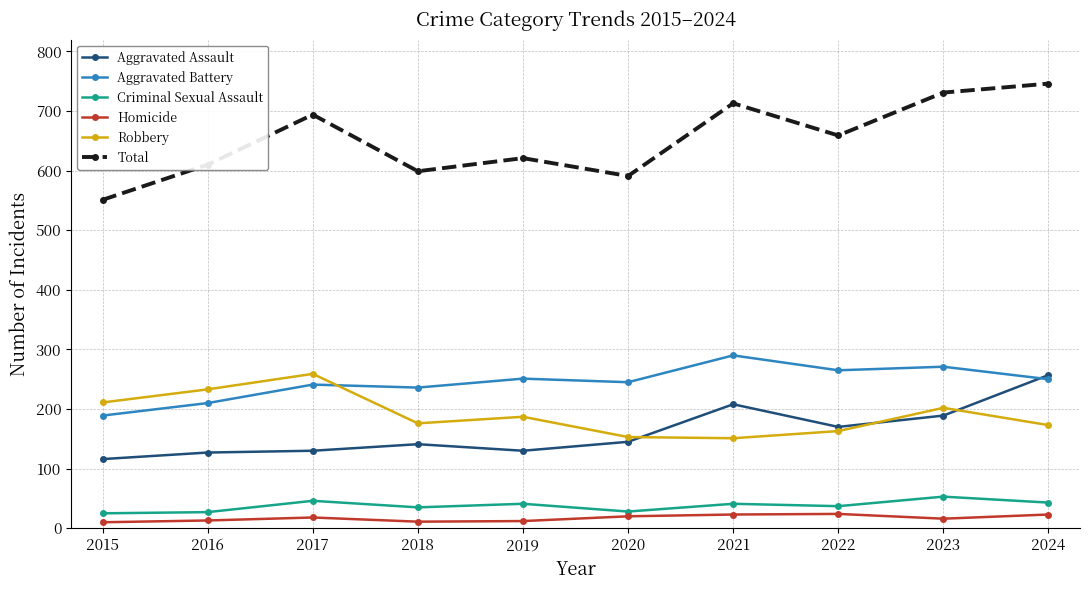

Does the chart have visible grid lines?

Yes